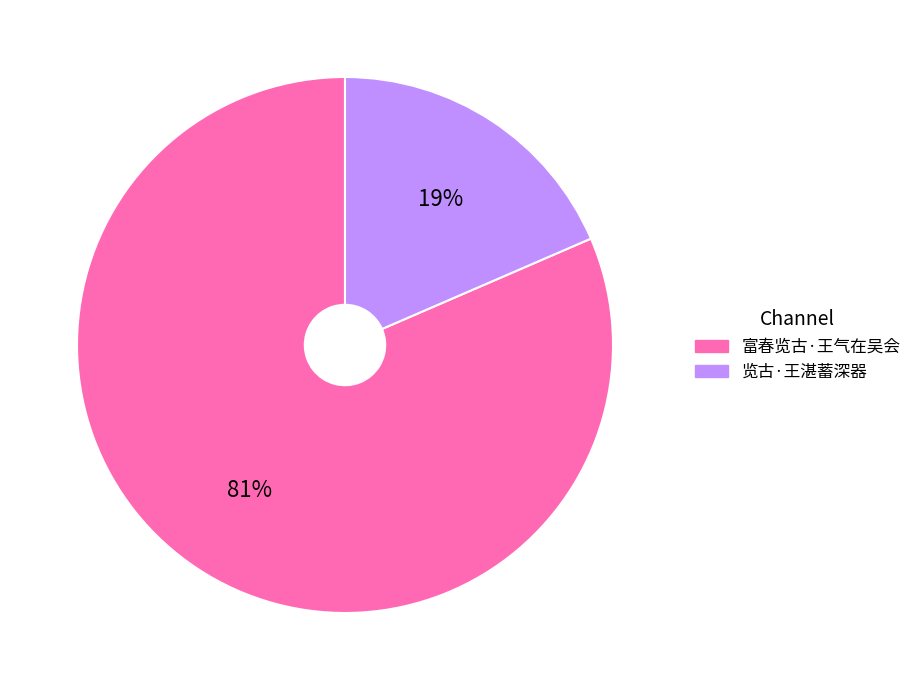

What percentage is the 览古·王湛蓄深器 slice, to the nearest percent?

19%